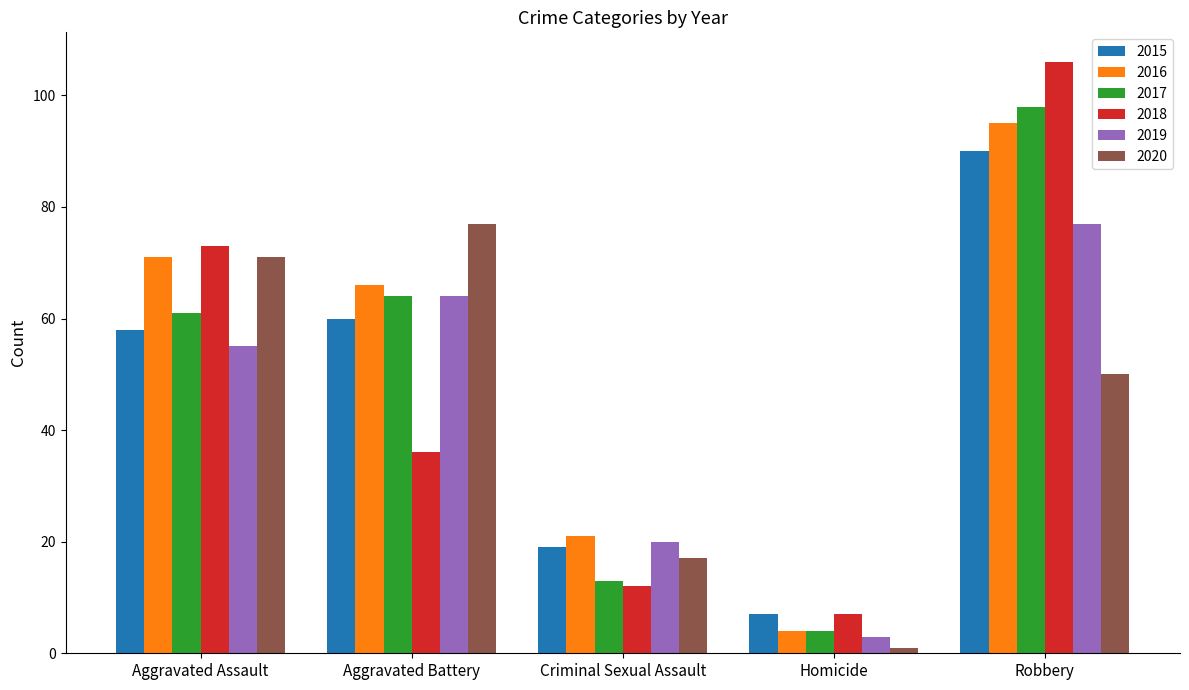

What is the label of the 4th bar from the left?

Homicide